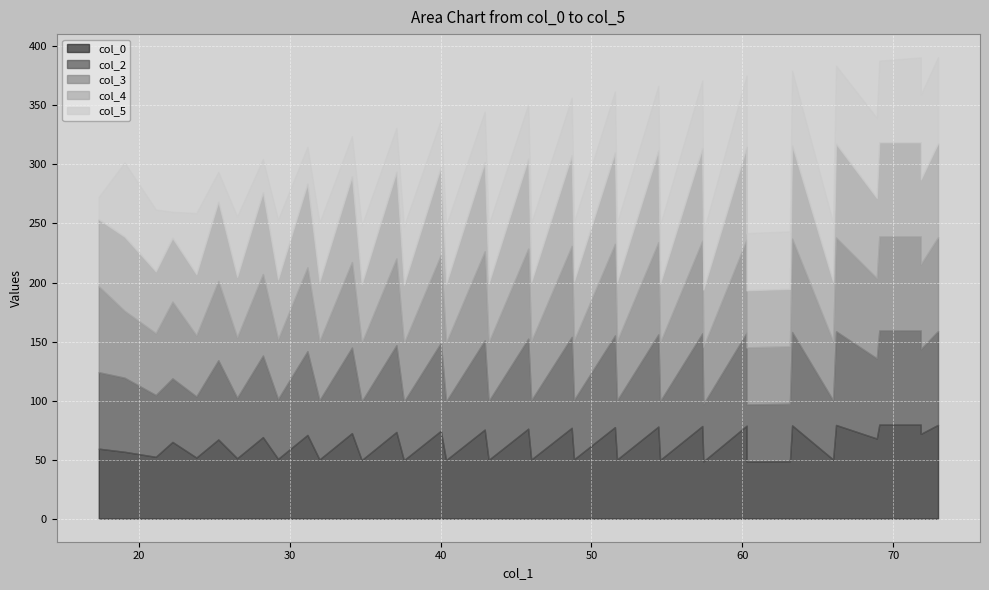

What is the label of the 13th point from the left?

37.07554193